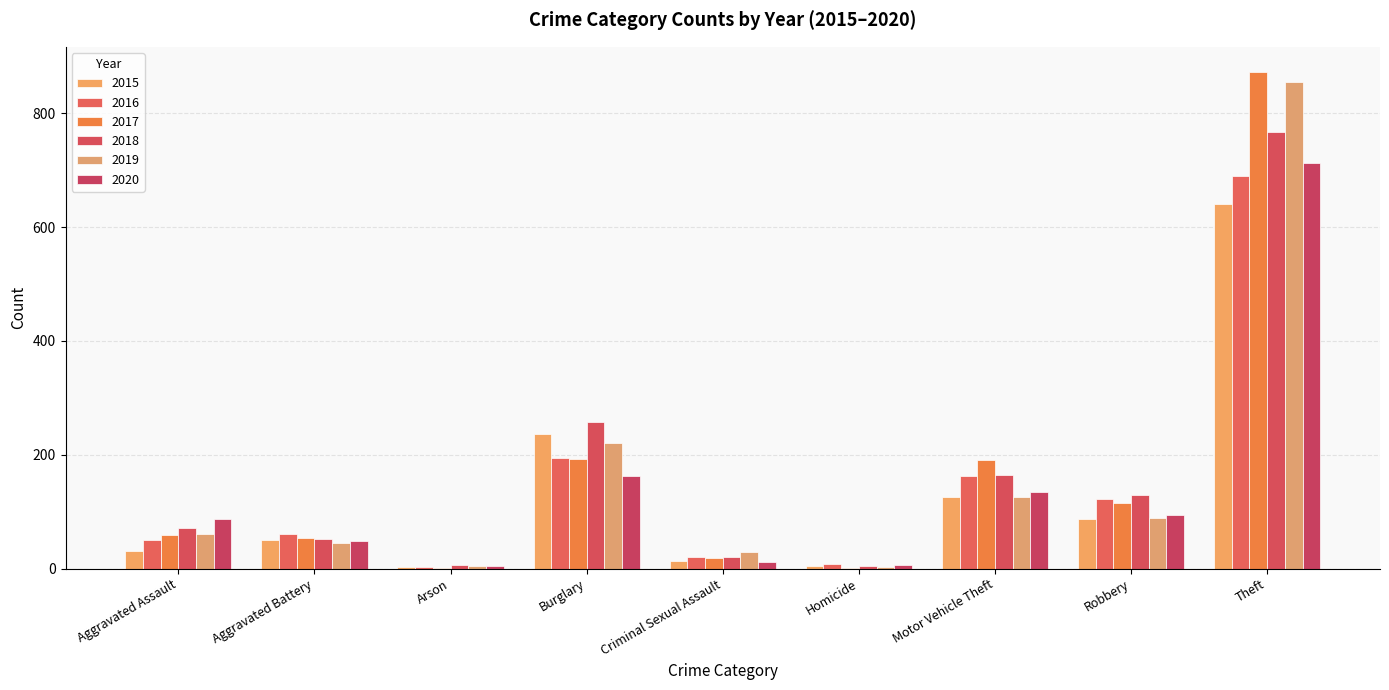

The value of 2018 at Robbery is 130. True or false?

True